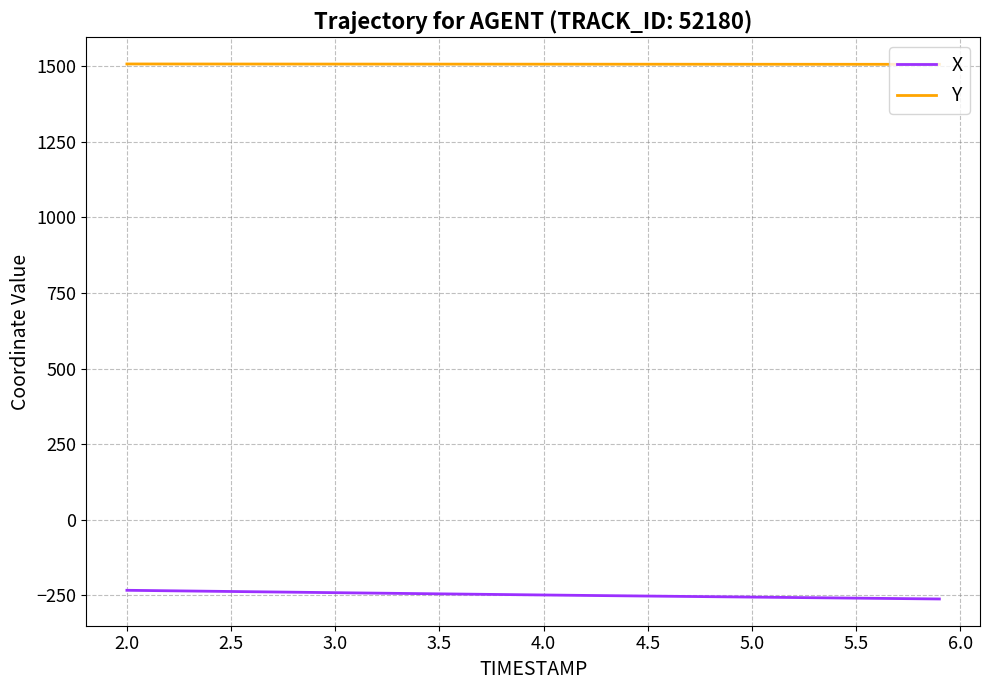

List the series in order of their peak value, highest first.

Y, X